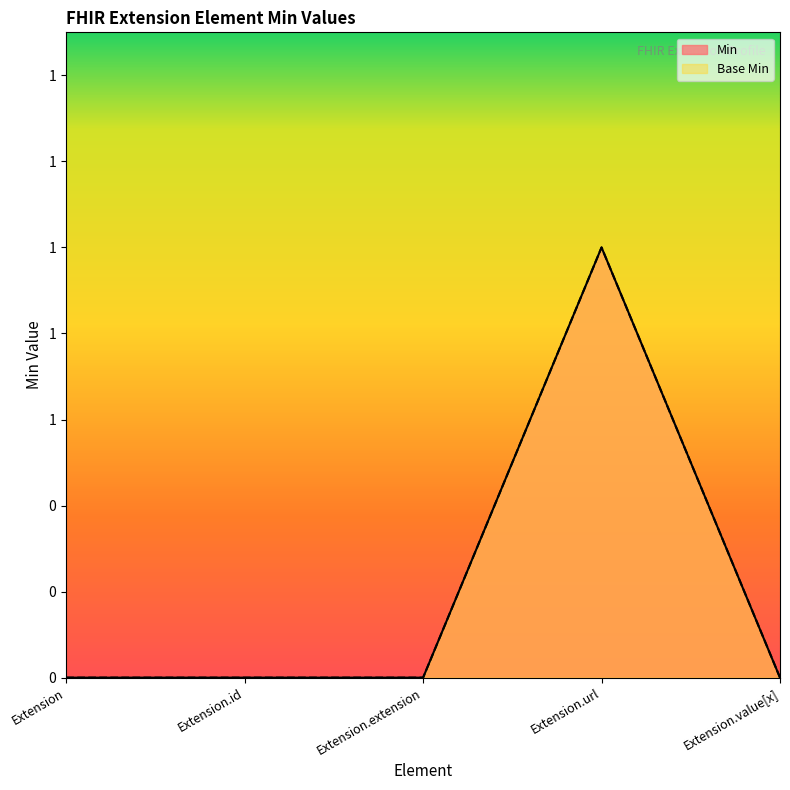

Is it true that Min equals 0 at Extension.url?

False